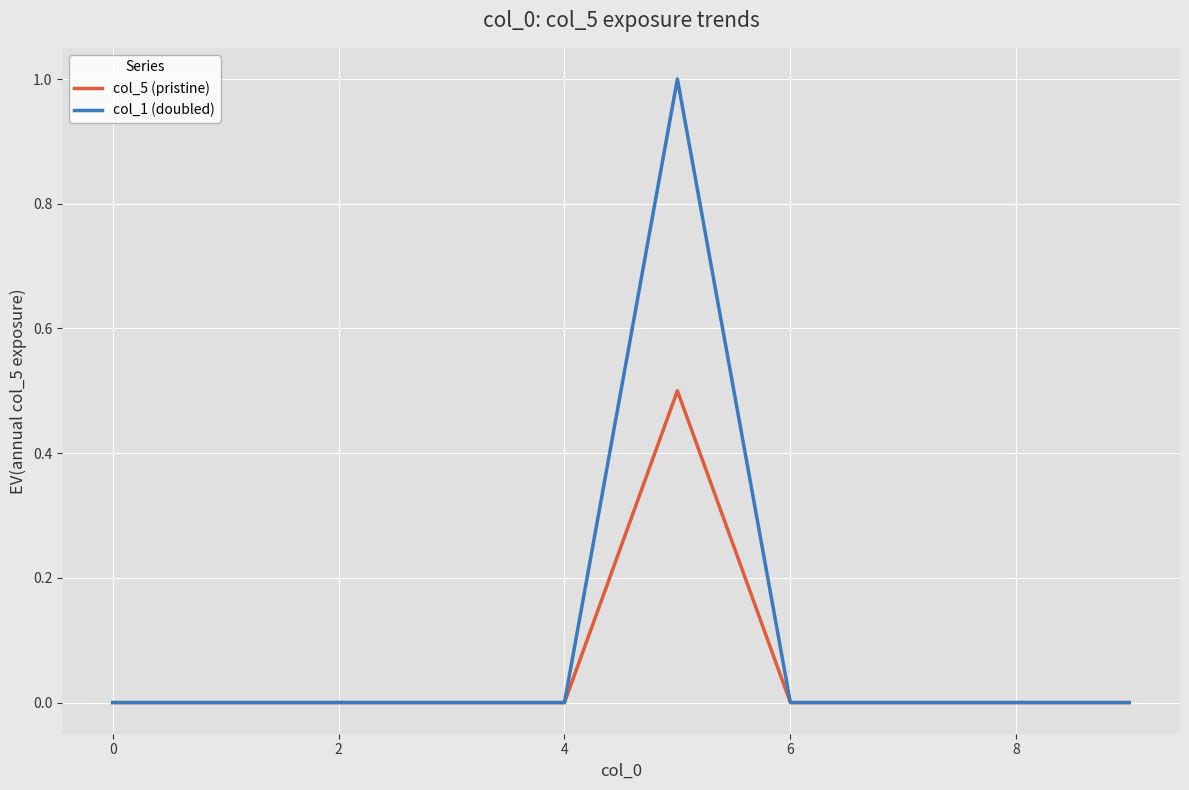

List the series in order of their overall mean, lowest first.

col_5 (pristine), col_1 (doubled)